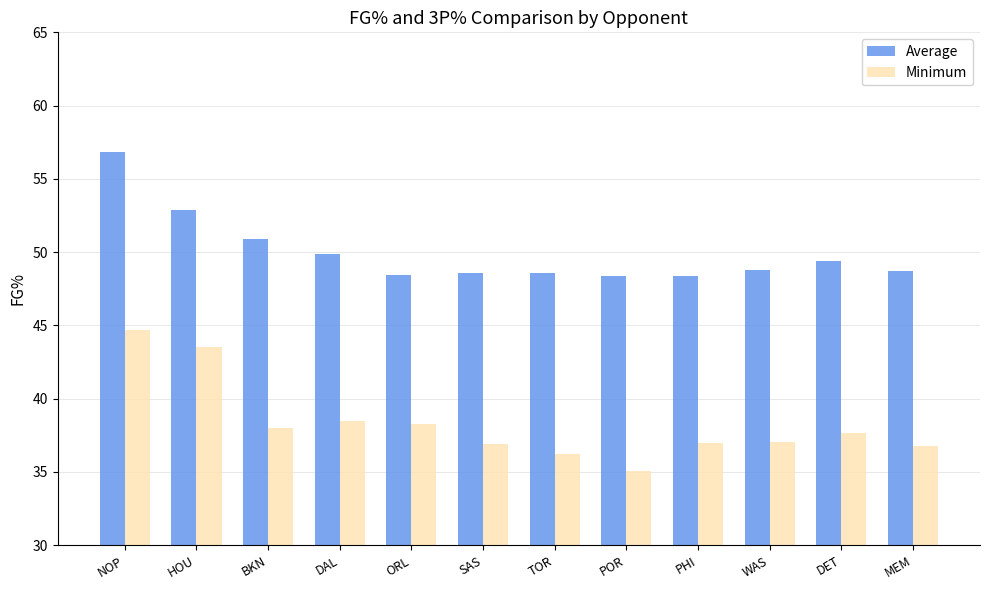

What is the total value across all series at DET?

87.1